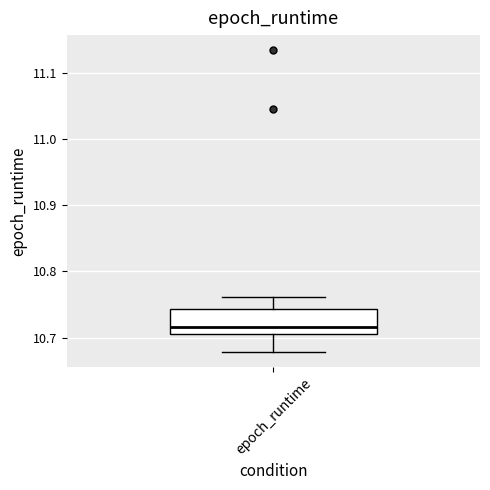

Where is the lower edge of the box for epoch_runtime on the y-axis? The values are not printed on the chart, so give them approximately, as read against the axis.

10.71